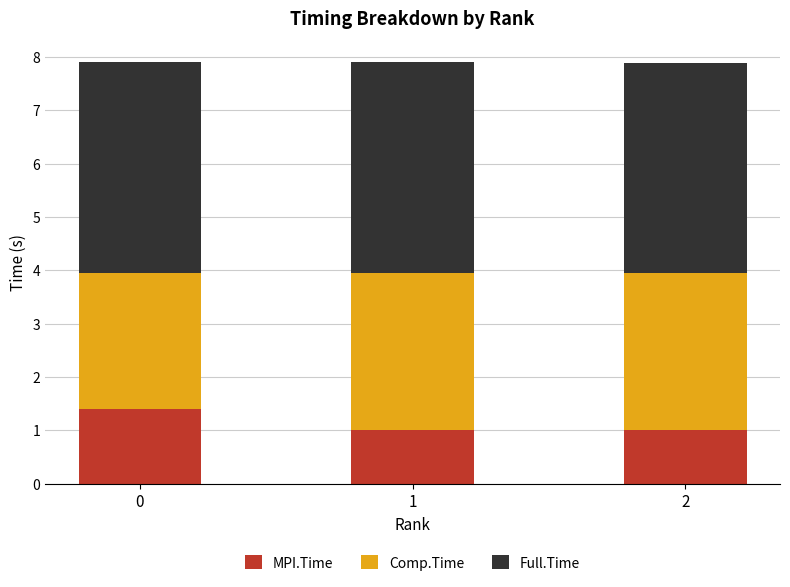

What are all the series names shown in the legend?

MPI.Time, Comp.Time, Full.Time